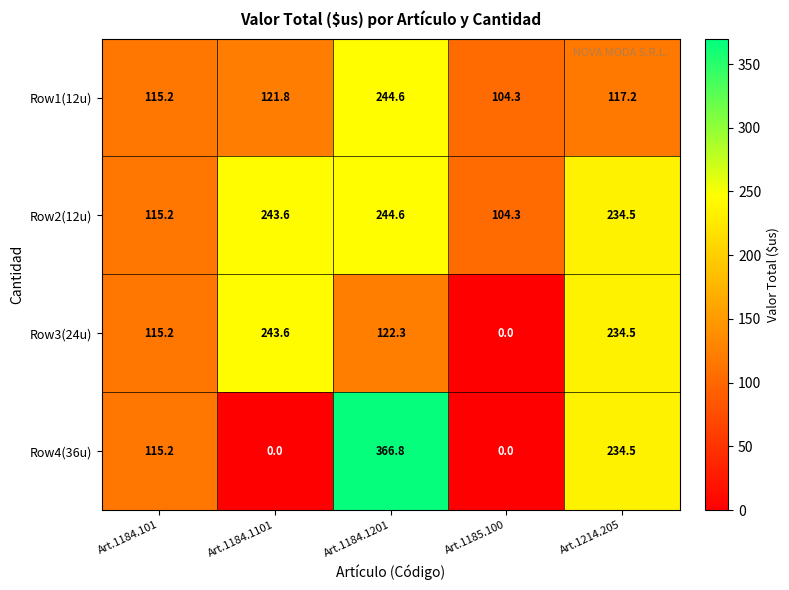

Between Art.1184.1101 and Art.1185.100, which series saw the biggest shift?

Row3(24u)